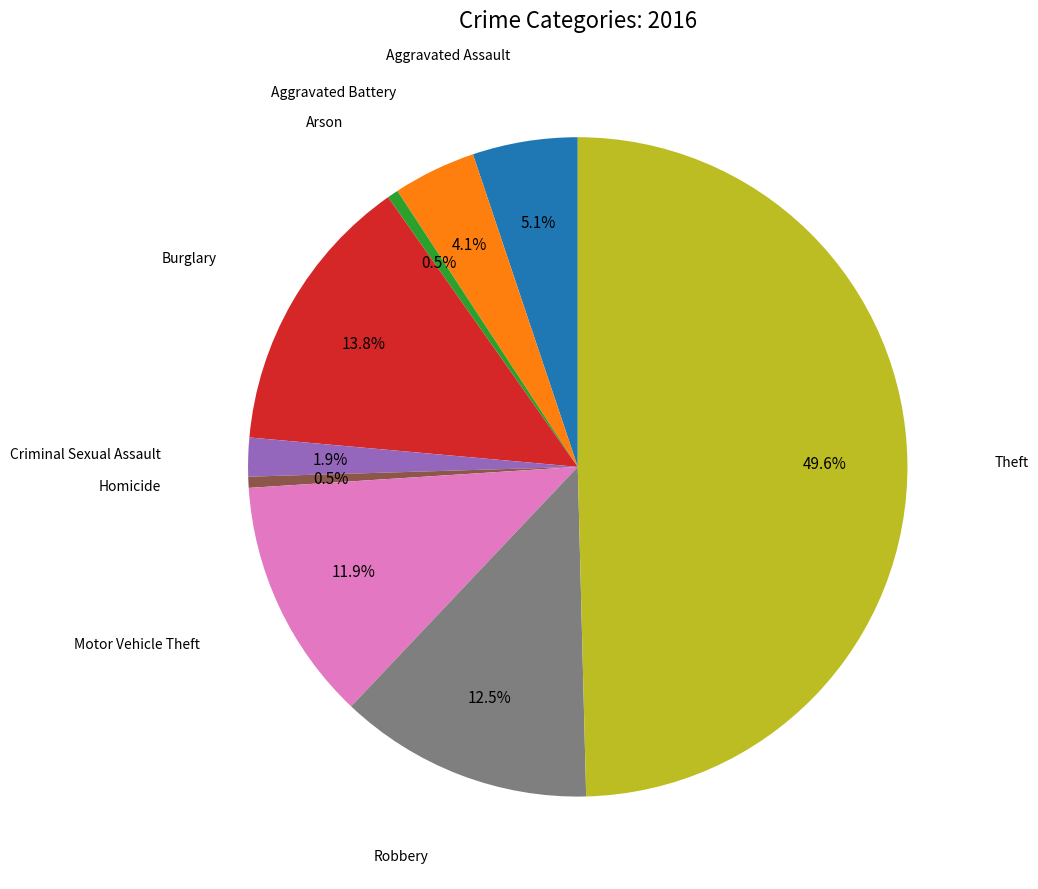

Rank the categories by value from highest to lowest.

Theft, Burglary, Robbery, Motor Vehicle Theft, Aggravated Assault, Aggravated Battery, Criminal Sexual Assault, Arson, Homicide